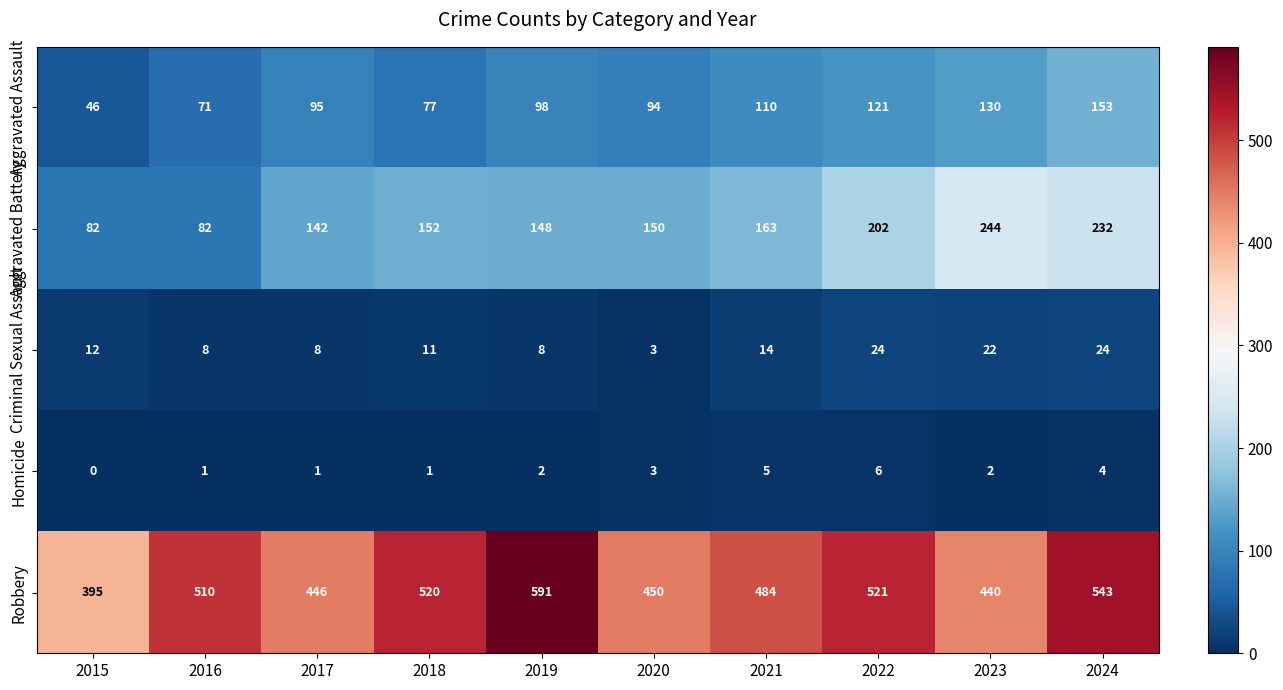

What is the total value across all series at 2018?

761